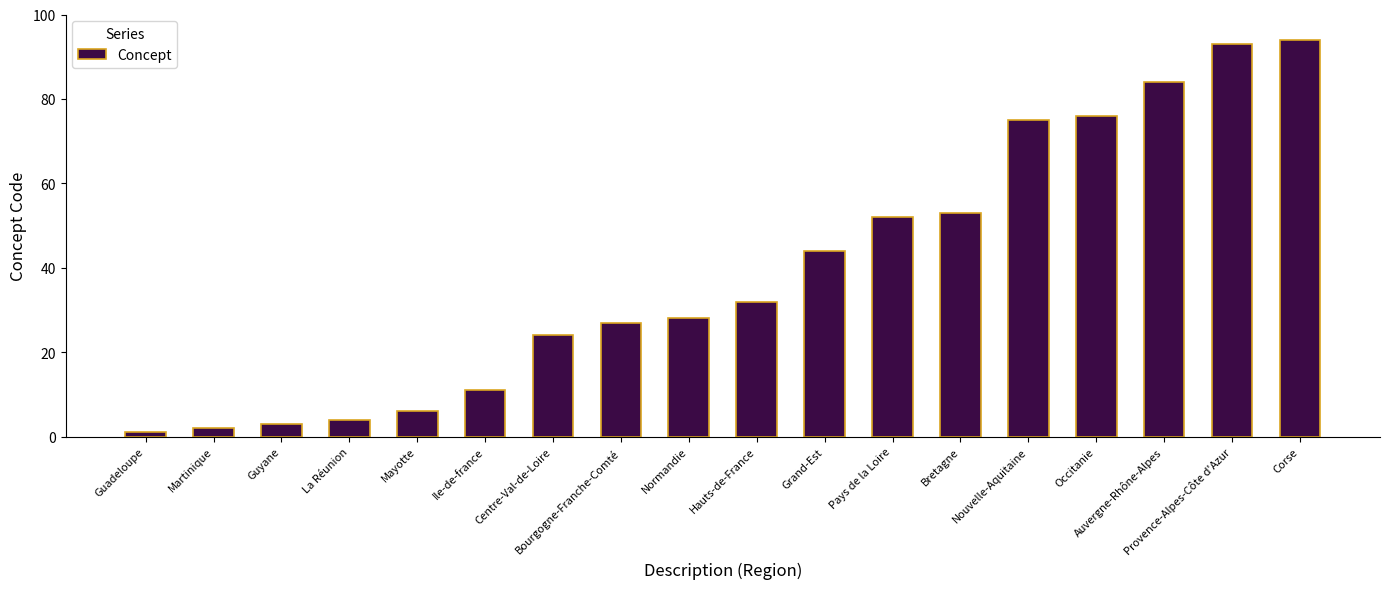

What is the difference between the maximum and second lowest values?

92